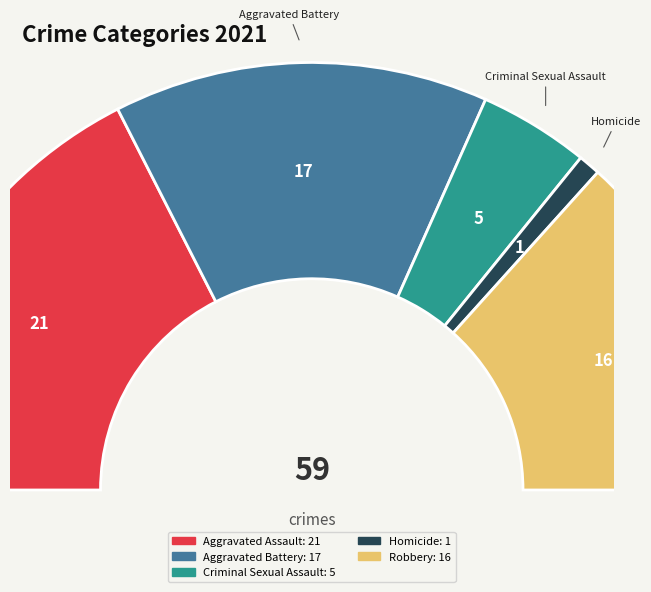

How many segments does this pie chart have?

5